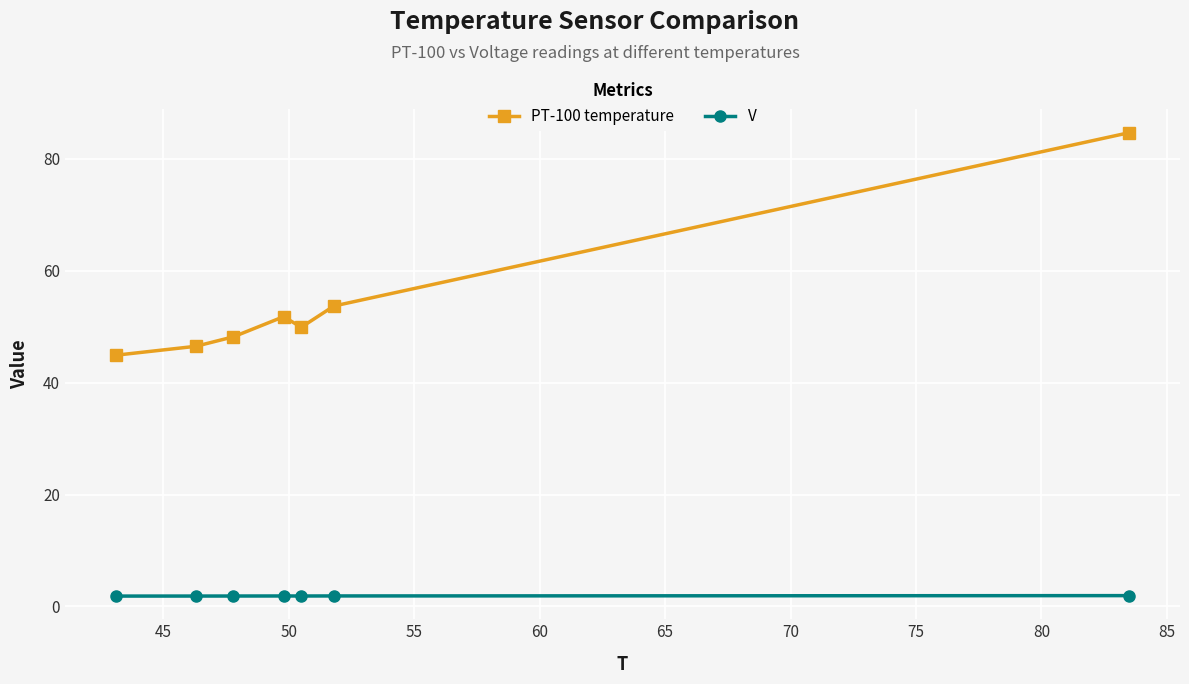

True or false: V and PT-100 temperature cross at least once.

False